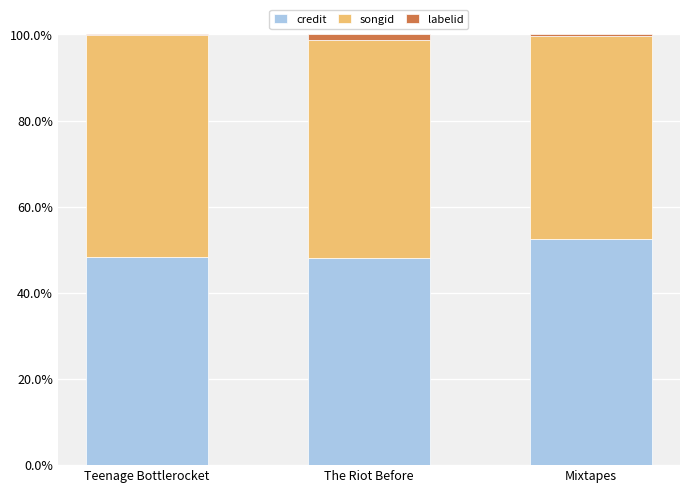

The credit series shows 48.1 at The Riot Before. True or false?

True